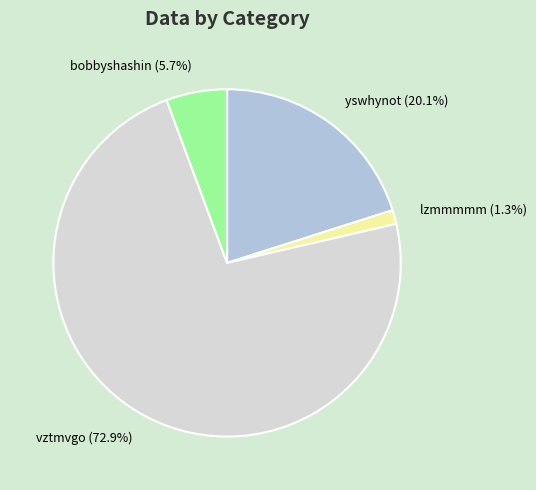

What portion of the pie excludes bobbyshashin?

94.3%